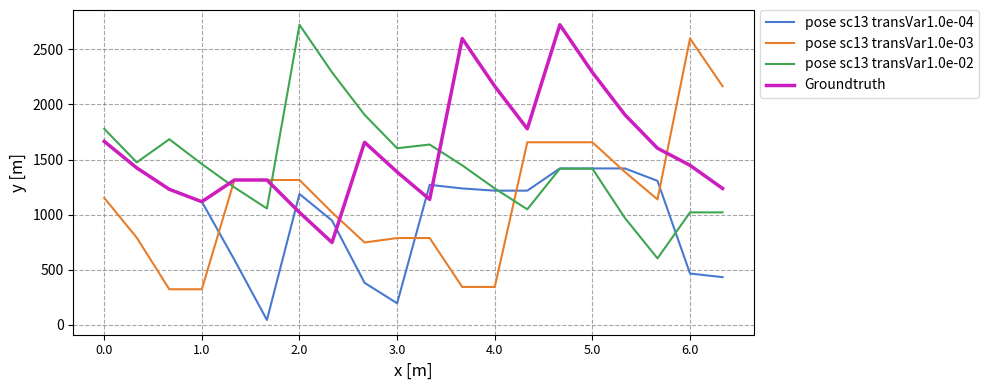

True or false: pose sc13 transVar1.0e-03 and pose sc13 transVar1.0e-02 intersect in this chart.

True